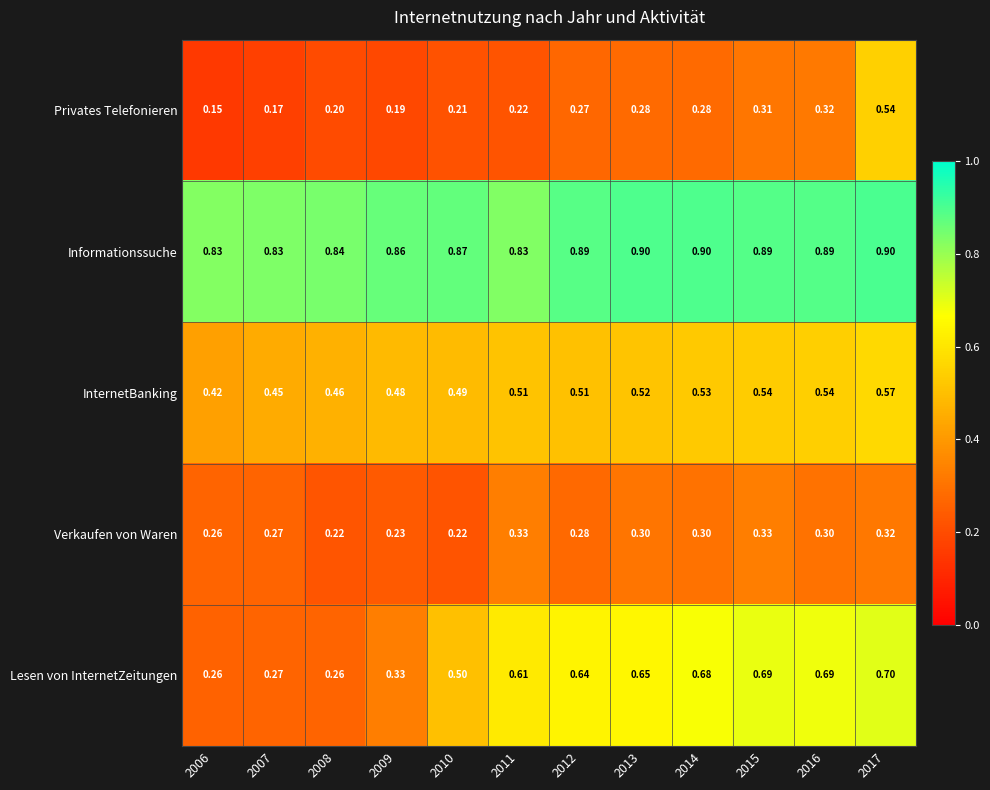

Count the number of categories in the chart.

12